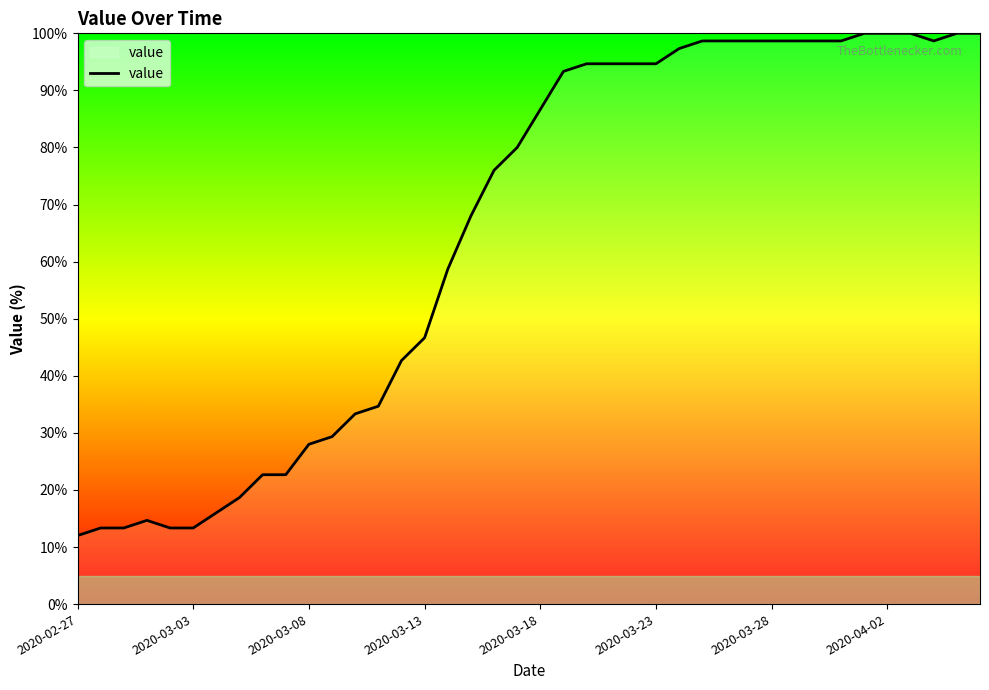

What is the greatest value displayed?

100.0